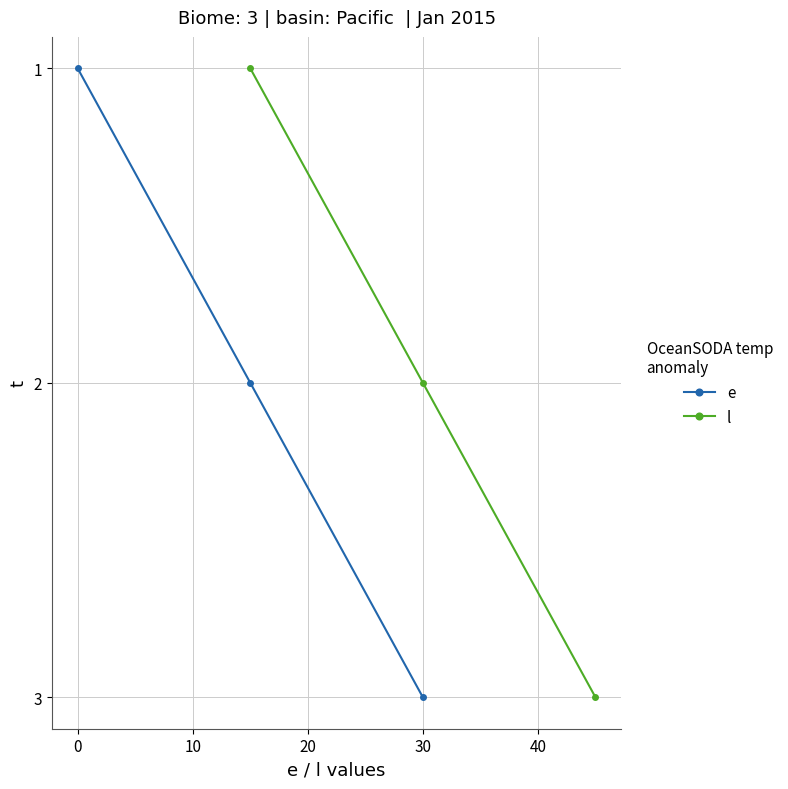

What is the maximum value for l?

3